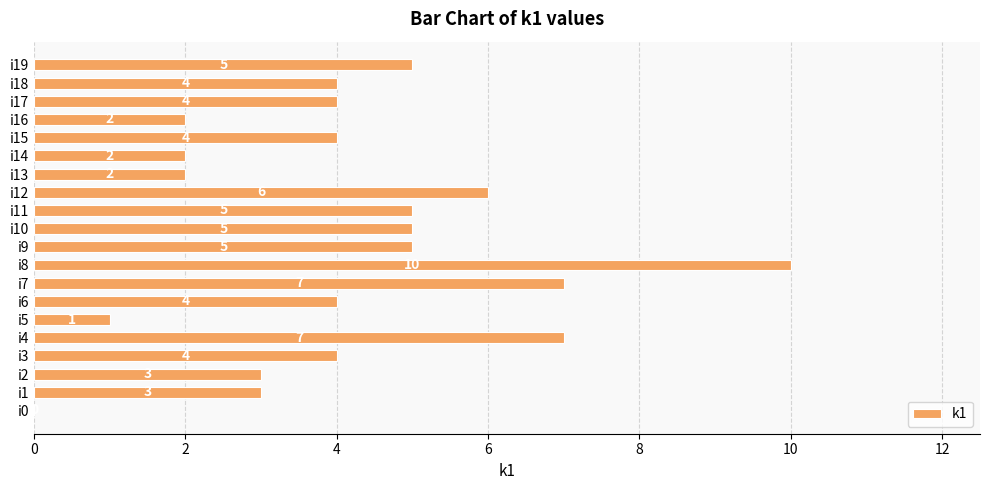

How many values are between 3 and 5?

11